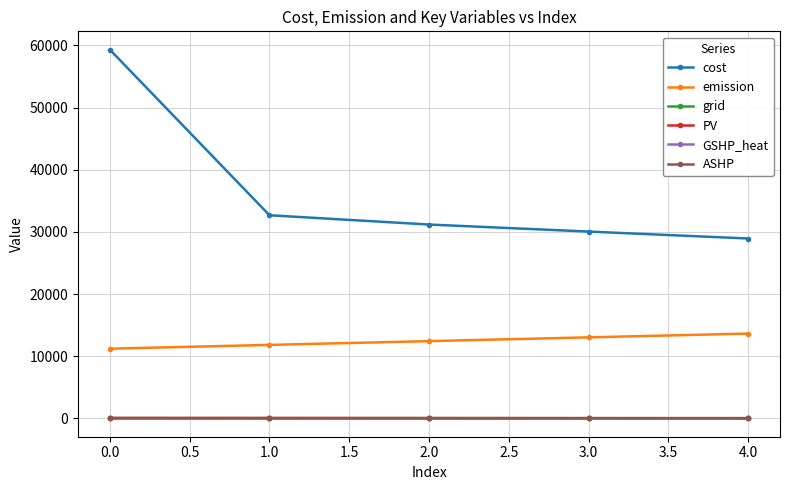

Which series has the largest total across all categories?

cost